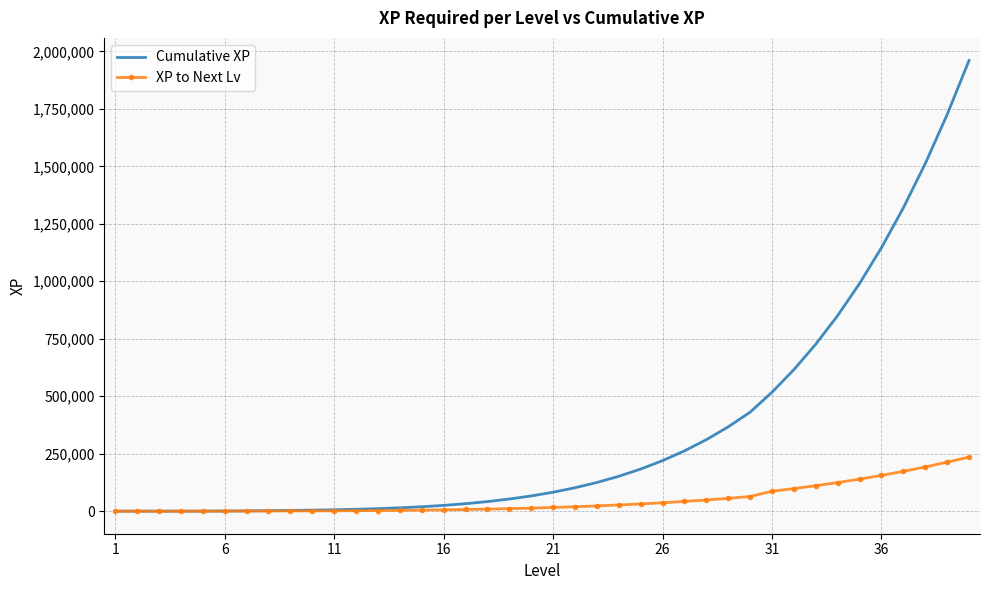

Which series has the widest spread of values?

Cumulative XP